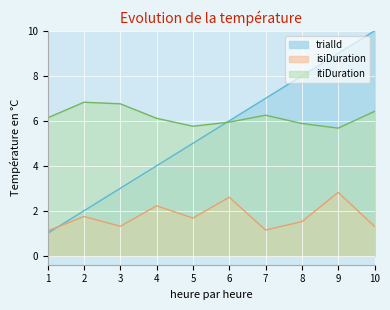

How many lines are shown in the chart?

3